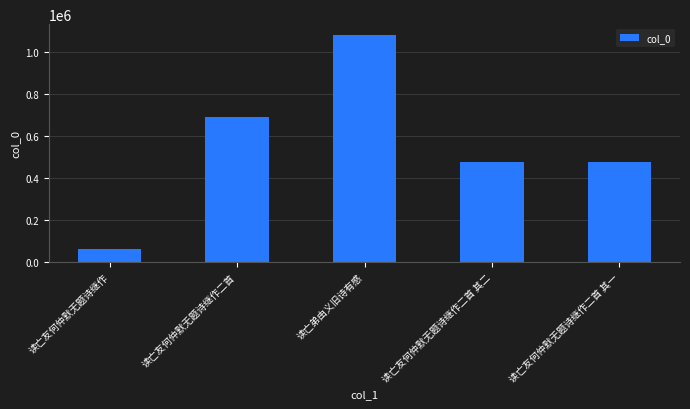

How many distinct data groups are displayed?

1